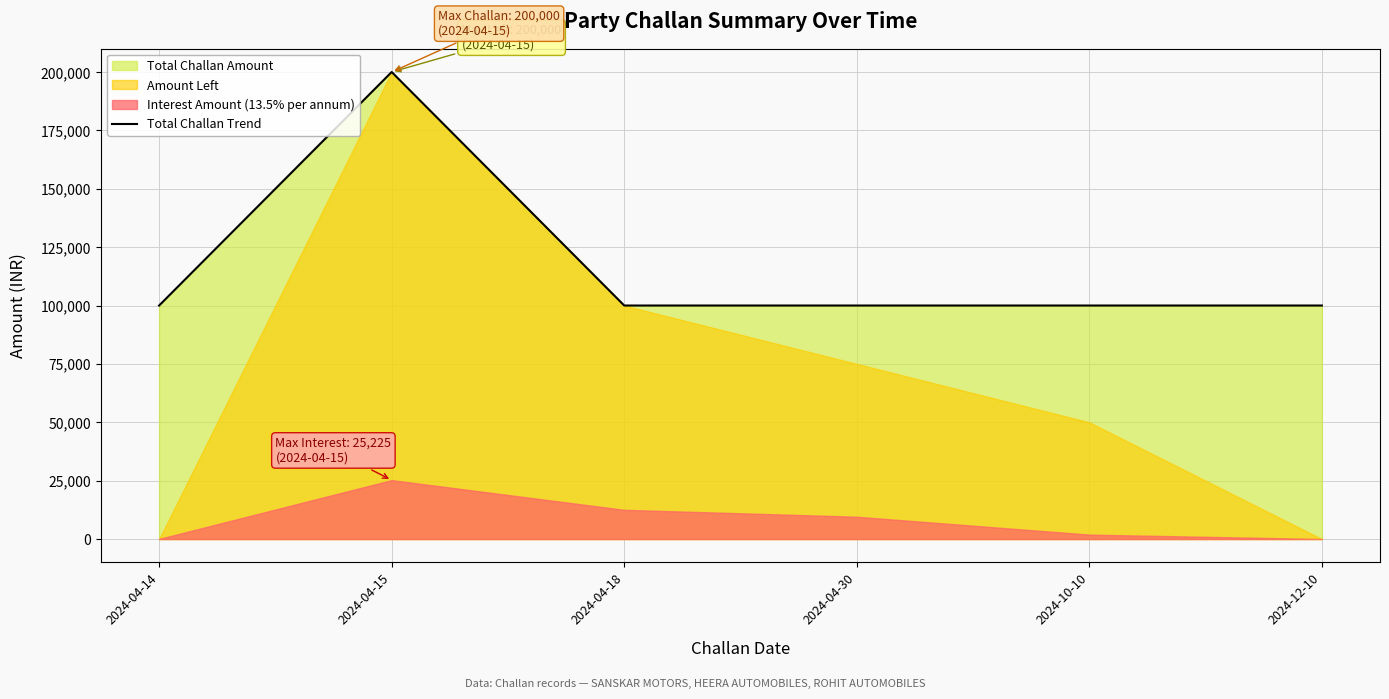

What position from the left is 2024-12-10?

6